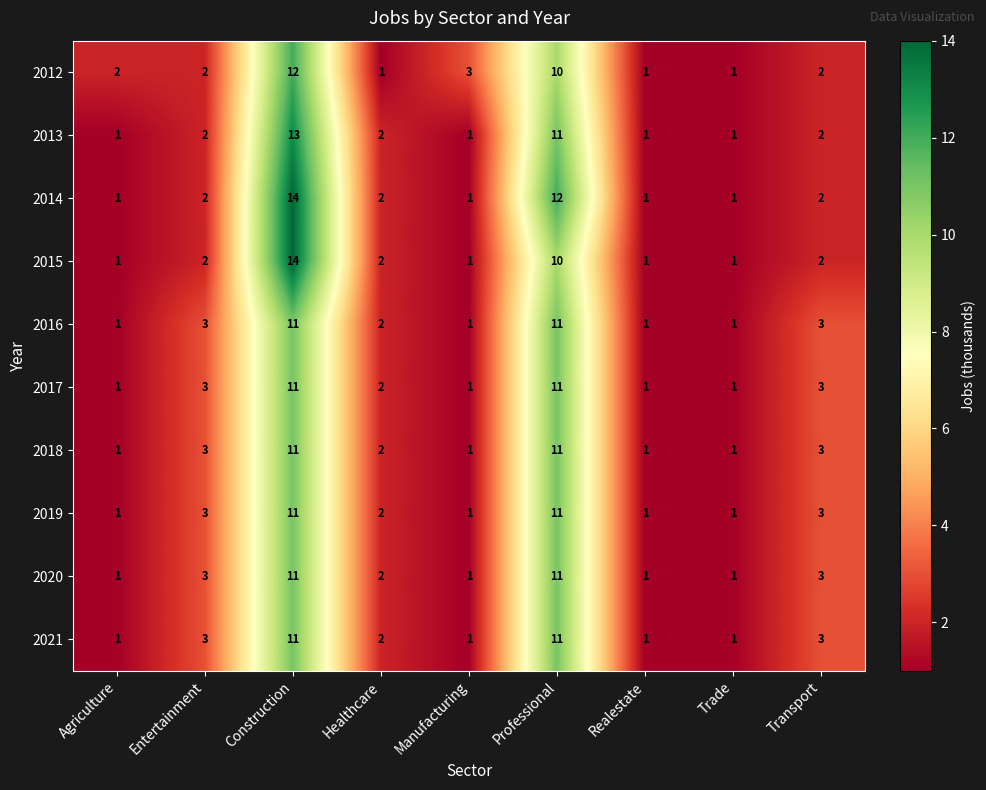

The value of 2013 at Healthcare is 2. True or false?

True